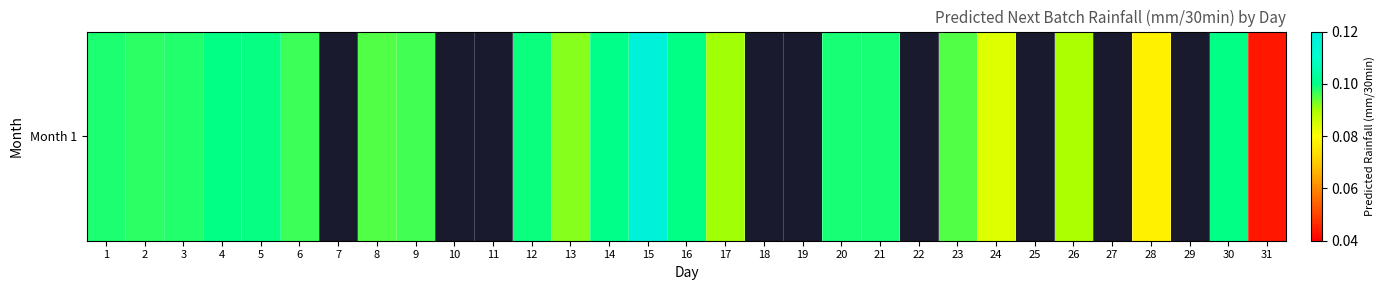

Read the value at 8.

0.1